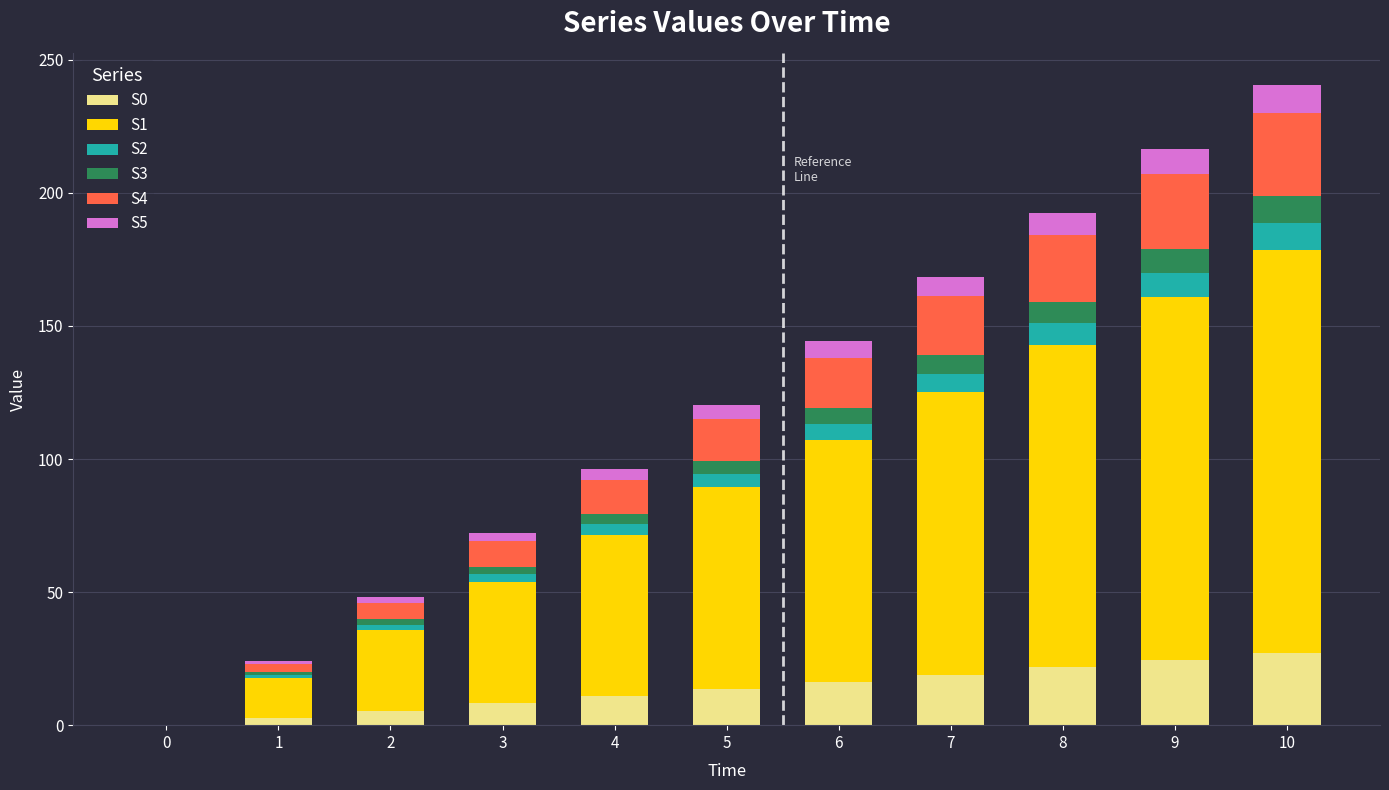

The S0 series shows 27.2 at 10. True or false?

True